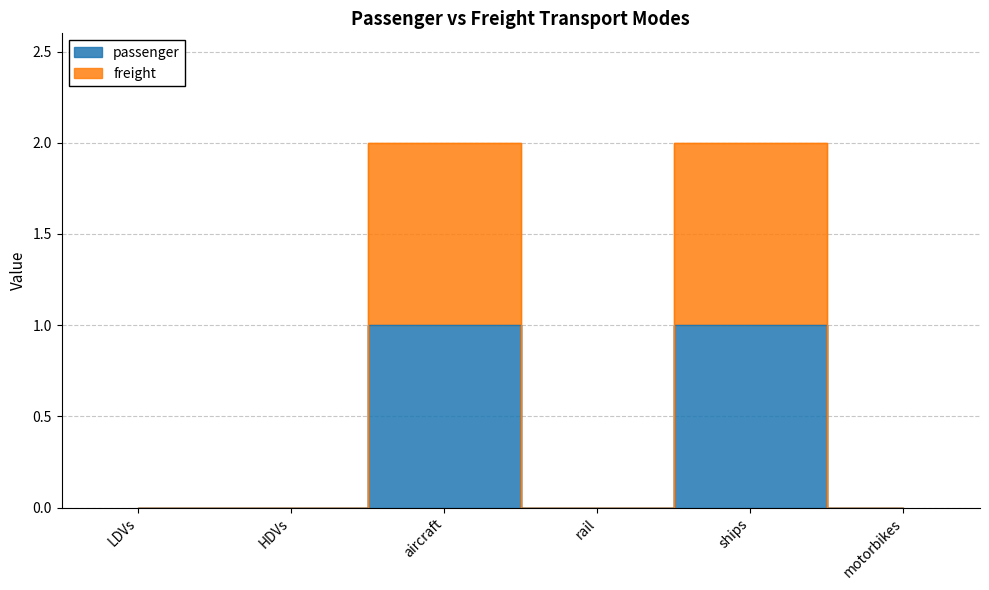

Reading left to right, what are all the values shown in this chart?

passenger: 0	0	1	0	1	0
freight: 0	0	2	0	2	0